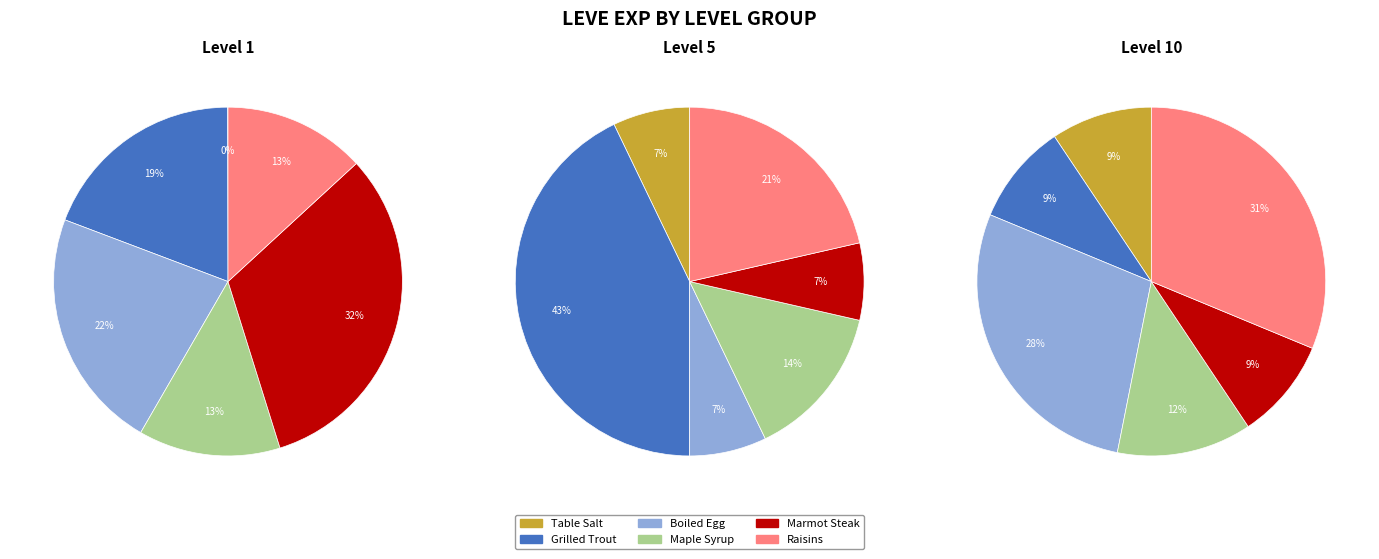

Is it true that Salmon Meuniere is 18% of the pie?

False